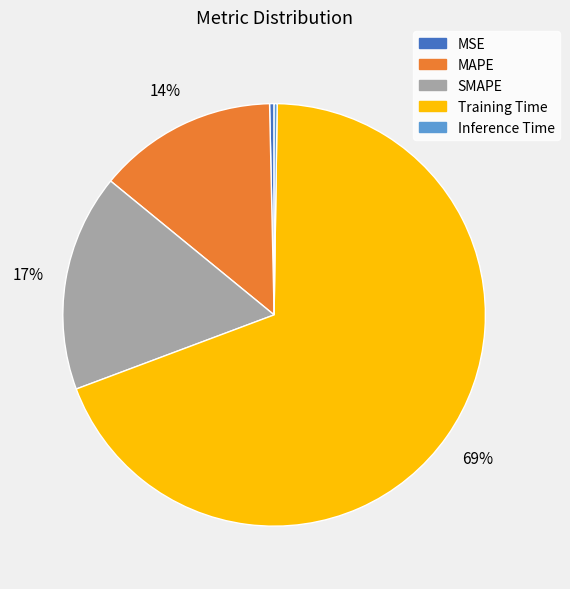

What is the largest slice in the pie chart?

Training Time